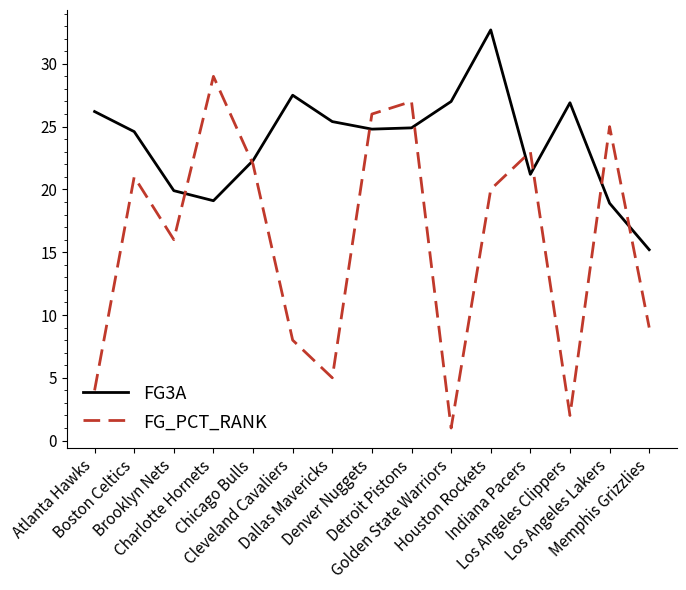

Which series has the largest range (max minus min)?

FG_PCT_RANK